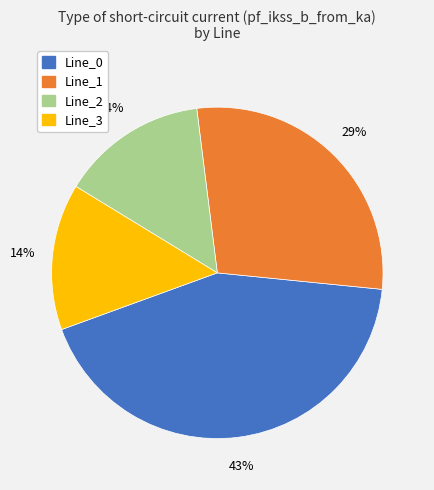

Is there any slice that represents more than half of the pie?

No